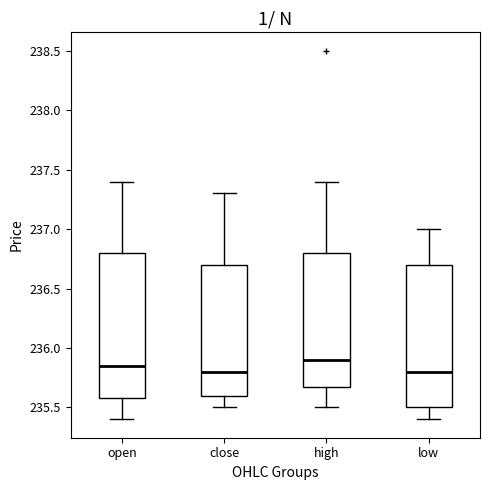

Reading left to right, transcribe this box plot: for each box, give where its median line is, the range the box spans, and where its two whiskers end, as read against the y-axis. The values are not printed on the chart, so give them approximately, as read against the axis.

open: median 235.85, box 235.60 to 236.80, whiskers 235.40 to 237.40
close: median 235.80, box 235.60 to 236.70, whiskers 235.50 to 237.30
high: median 235.90, box 235.70 to 236.80, whiskers 235.50 to 237.40
low: median 235.80, box 235.50 to 236.70, whiskers 235.40 to 237.00